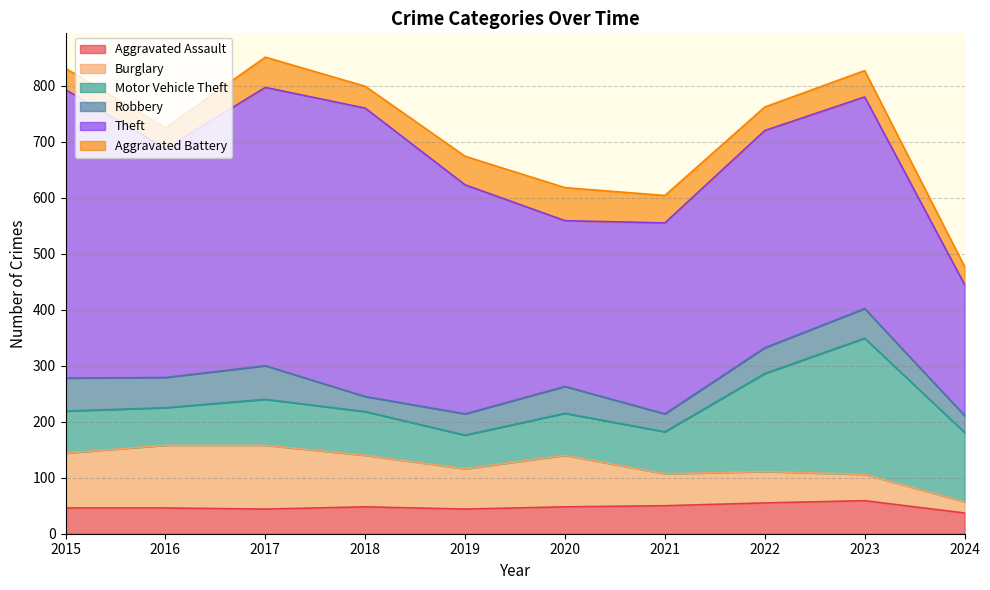

True or false: Aggravated Battery has more than 0 interior local peaks.

True